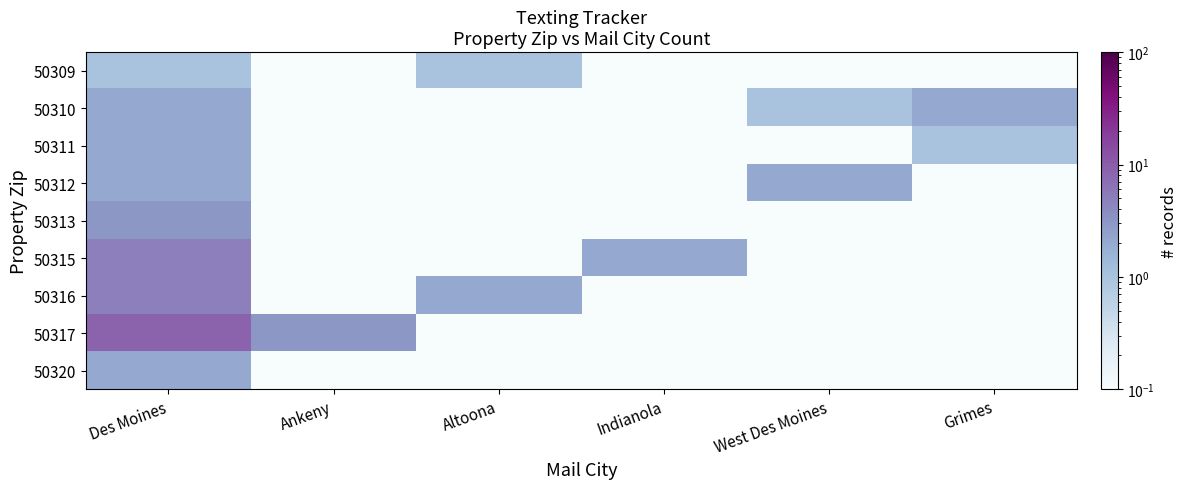

What is the minimum value shown in the chart?

0.1